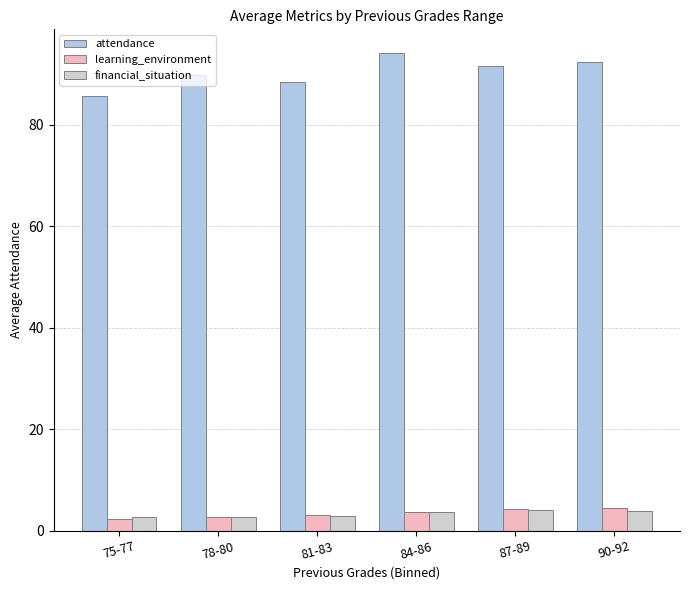

What is the total value across all series at 81-83?

94.4